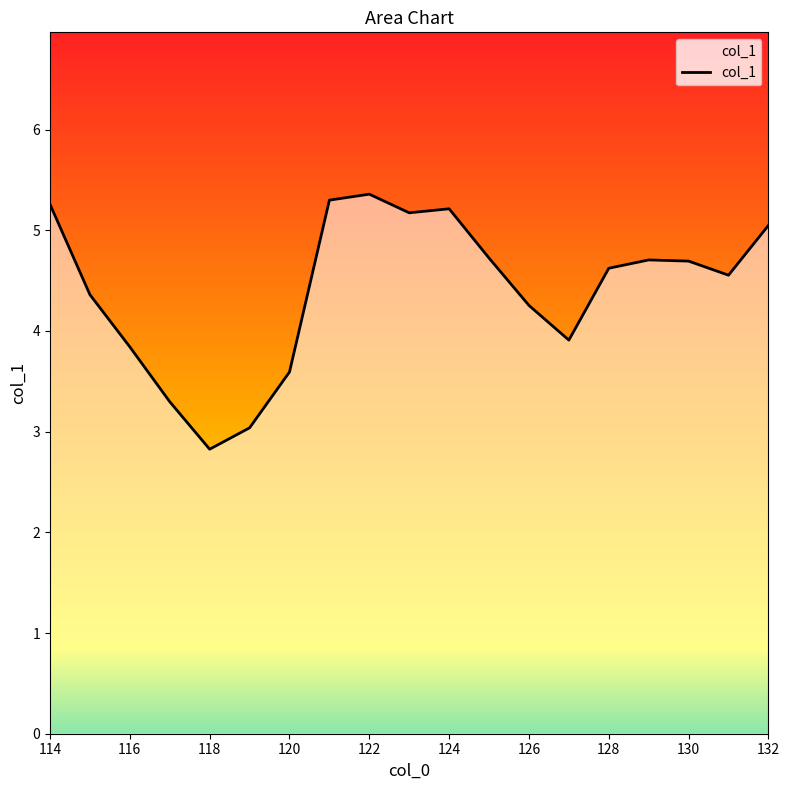

Reading left to right, list all the values displayed in this chart.

5.3	4.4	3.8	3.3	2.8	3.0	3.6	5.3	5.4	5.2	5.2	4.7	4.3	3.9	4.6	4.7	4.7	4.6	5.0